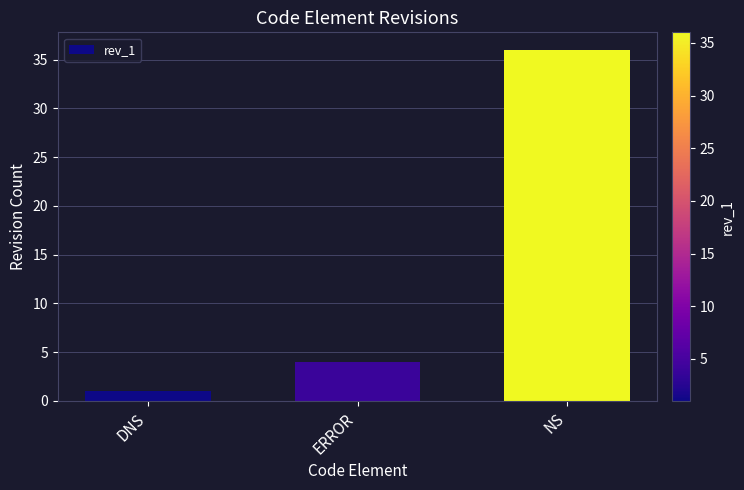

How many values are below 4?

1